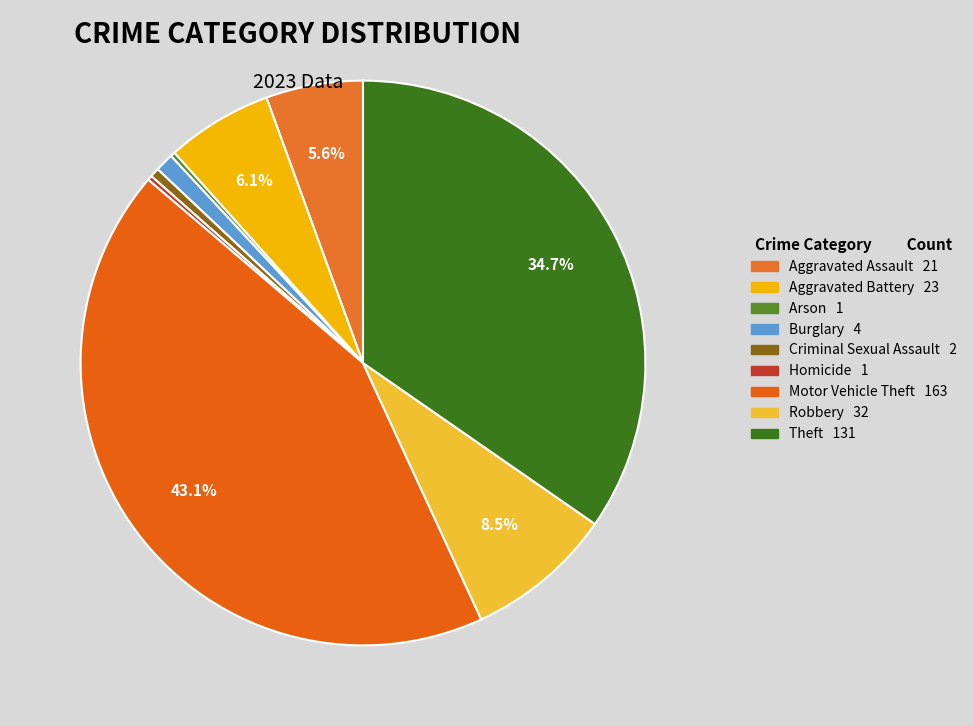

To the nearest percent, what is the difference between the Robbery and Arson slice percentages?

8%